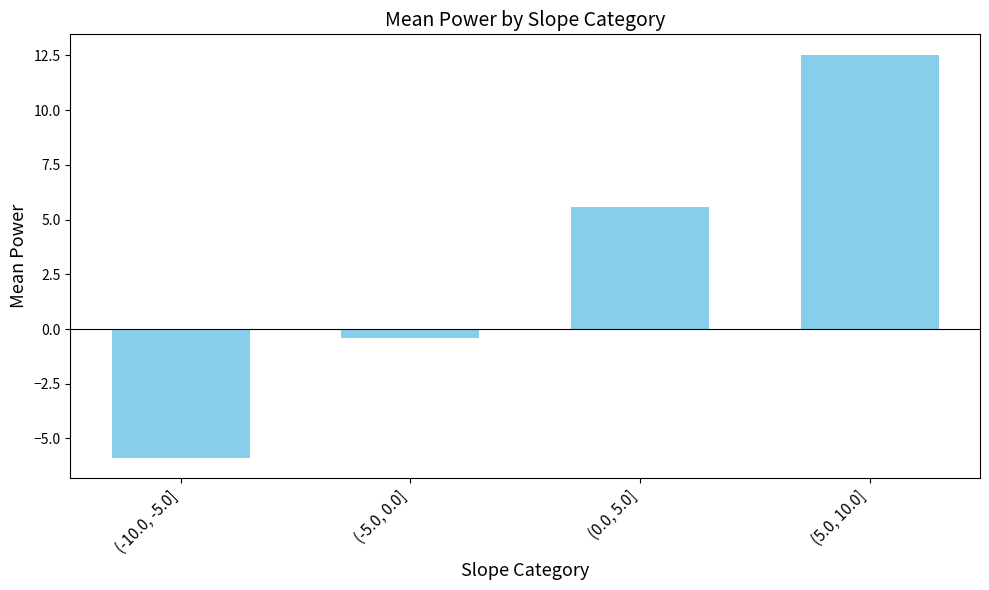

What is the label of the 2nd bar from the left?

(-5.0, 0.0]